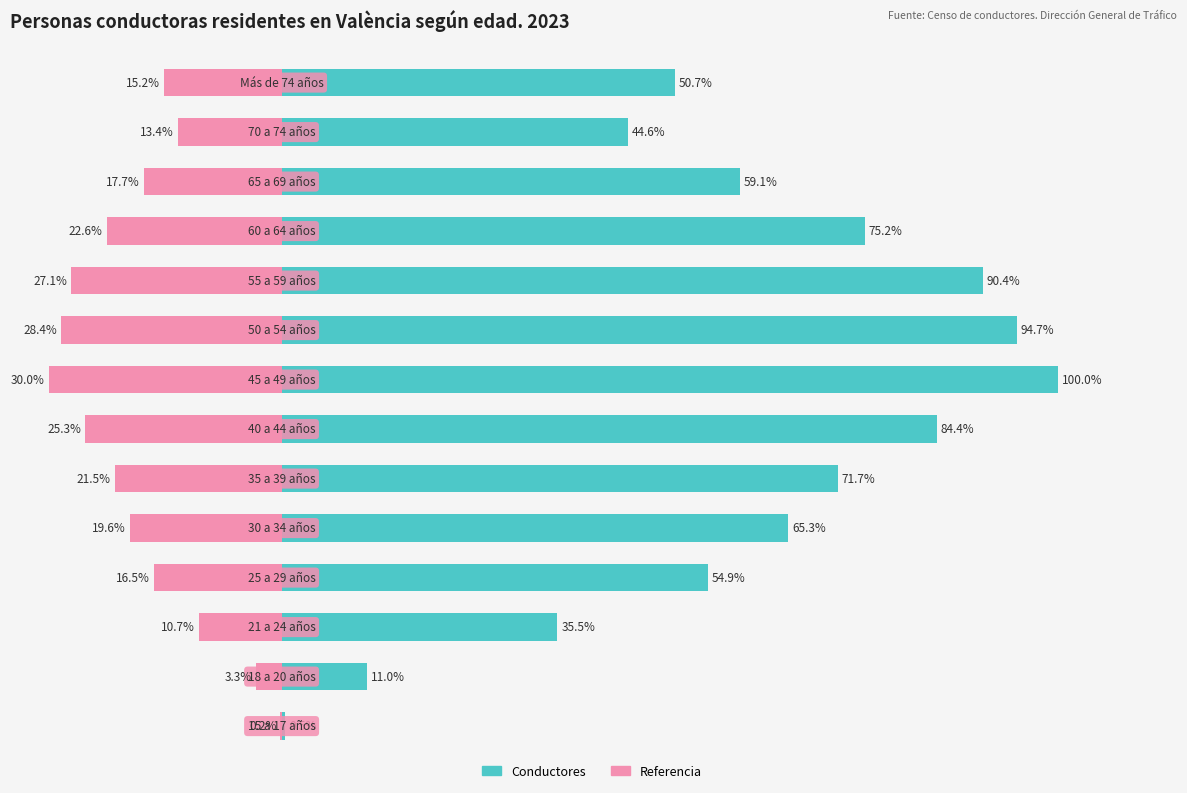

What is the highest value of the Conductores (left) series?

100.0